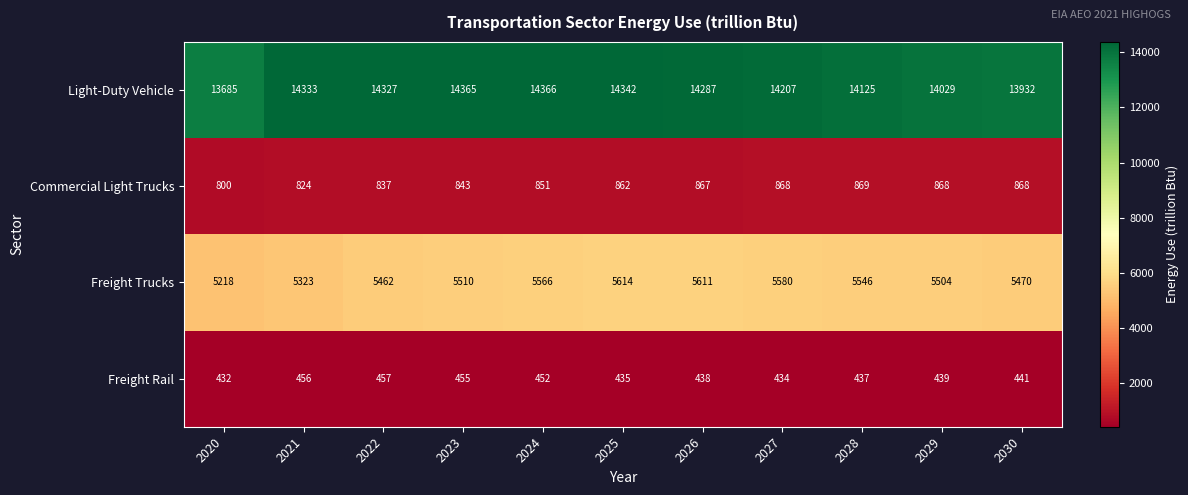

What is the total value across all series at 2022?

21083